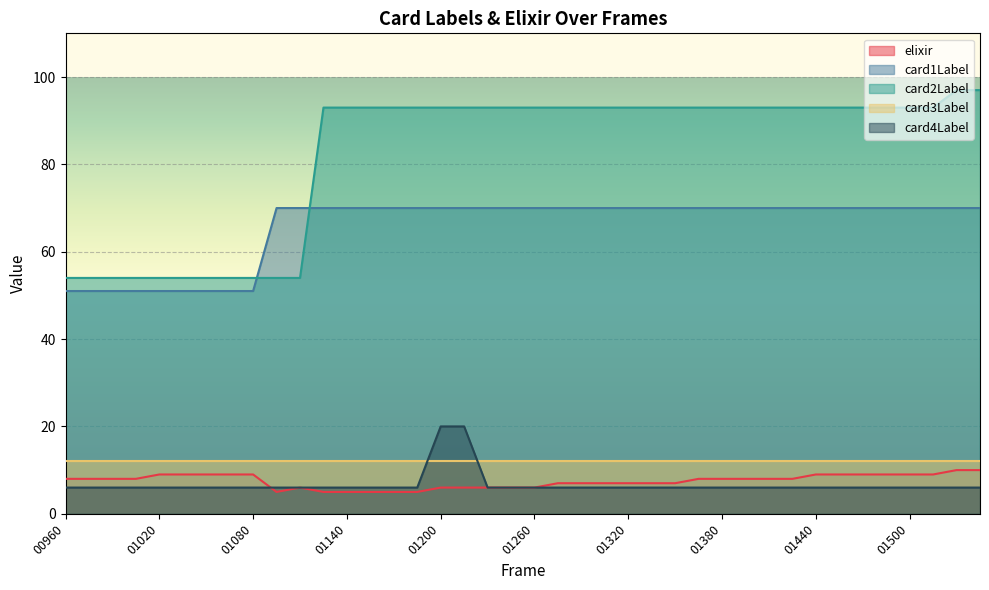

Which series has the largest total across all categories?

card2Label